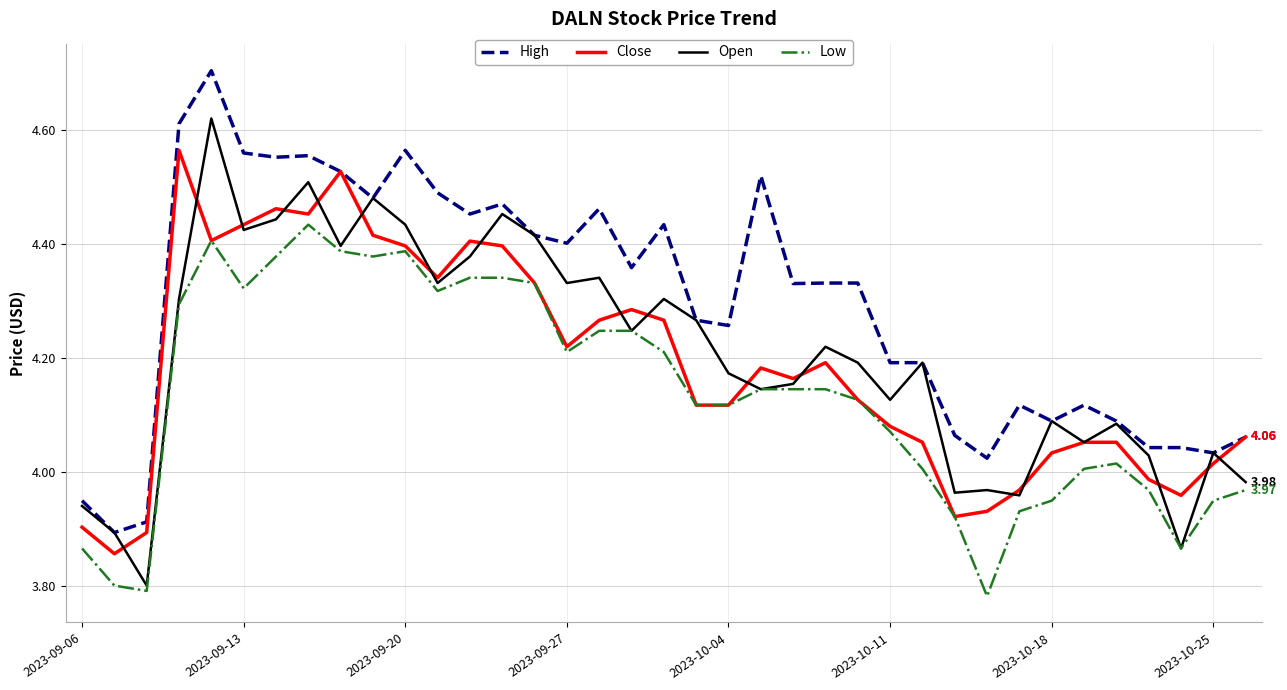

True or false: High and Low cross at least once.

False